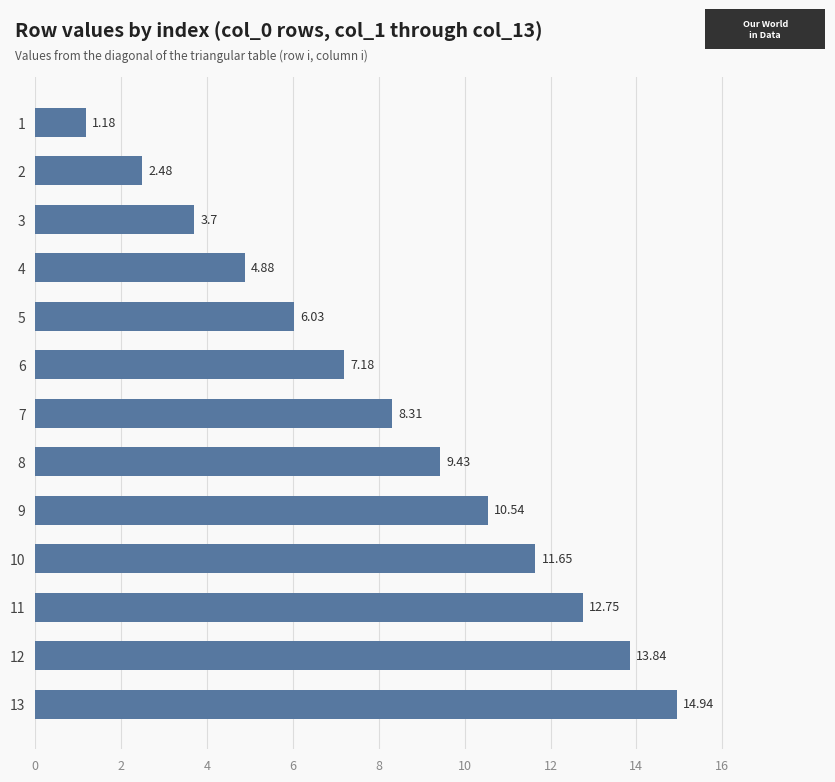

Read the value at 6.

7.2